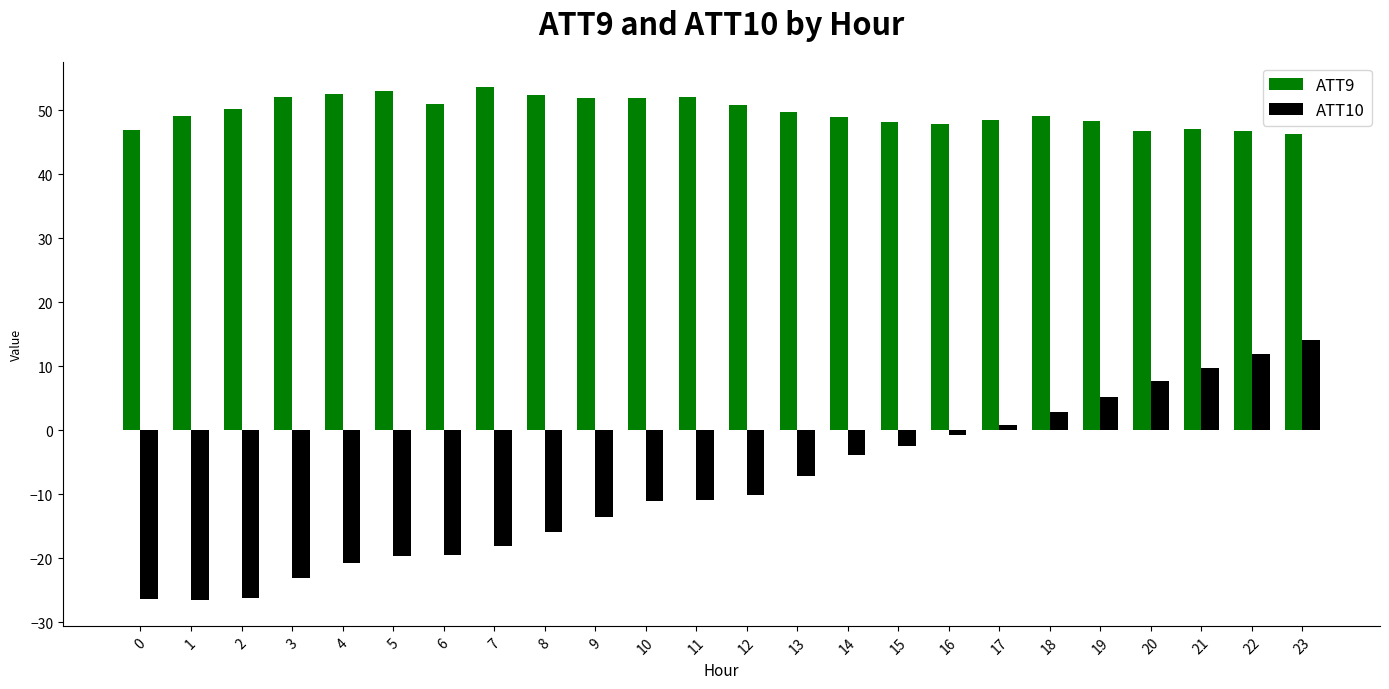

What is the total value across all series at 20?

54.5